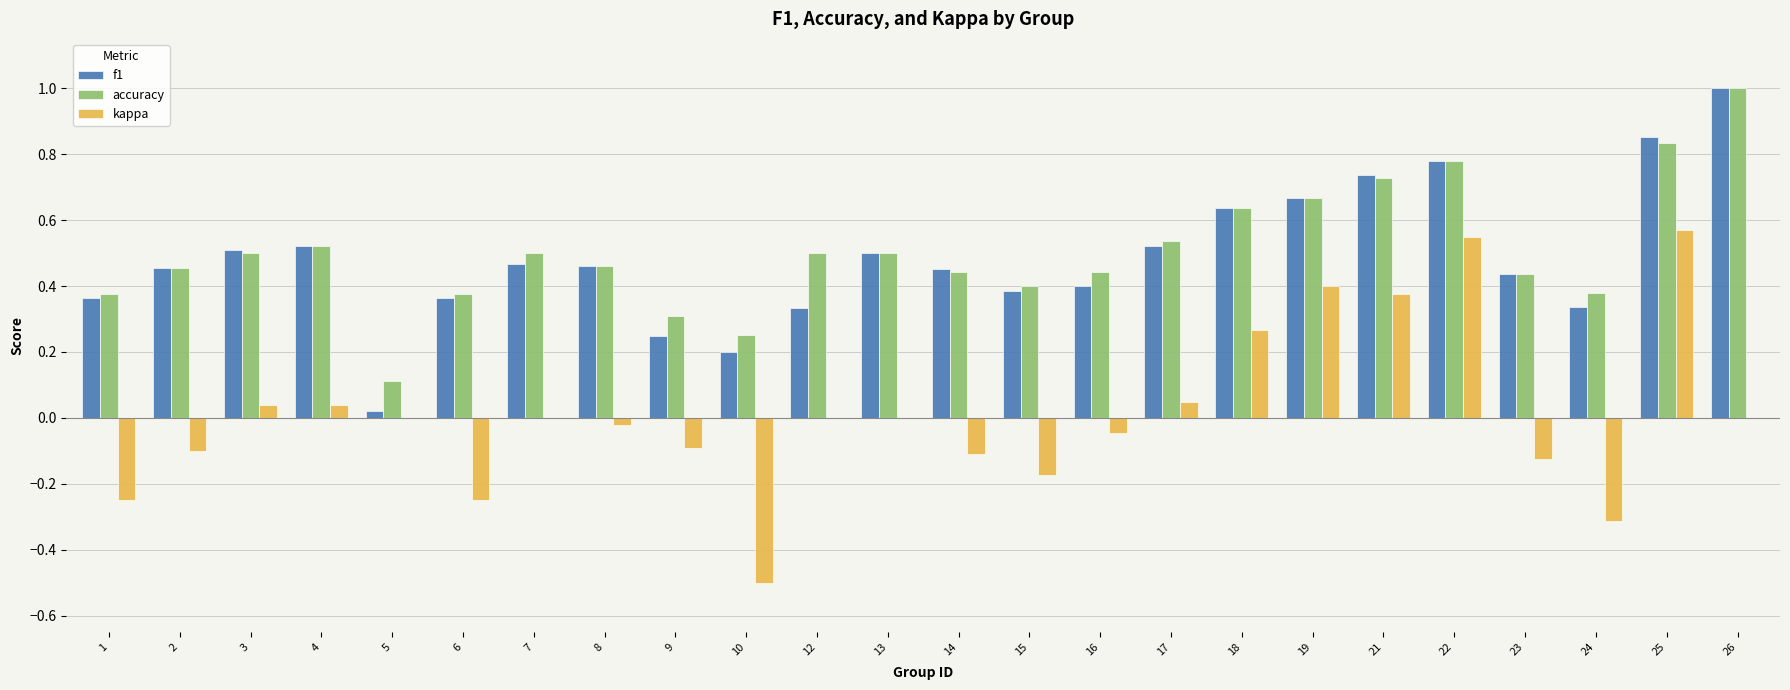

How many distinct data groups are displayed?

3